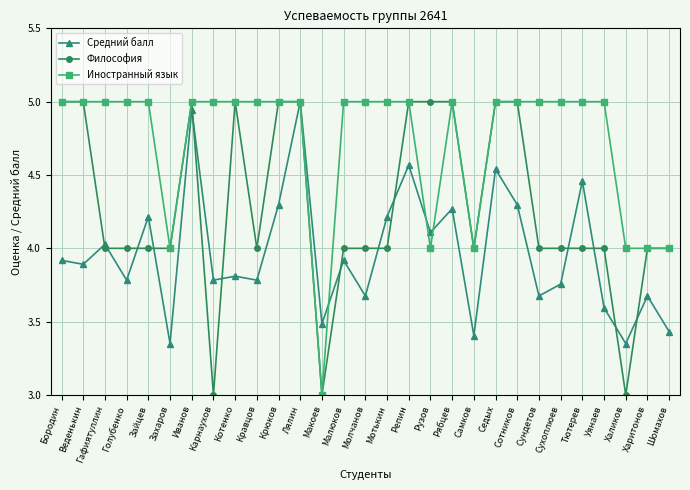

What is the total value across all series at Иванов?

14.9